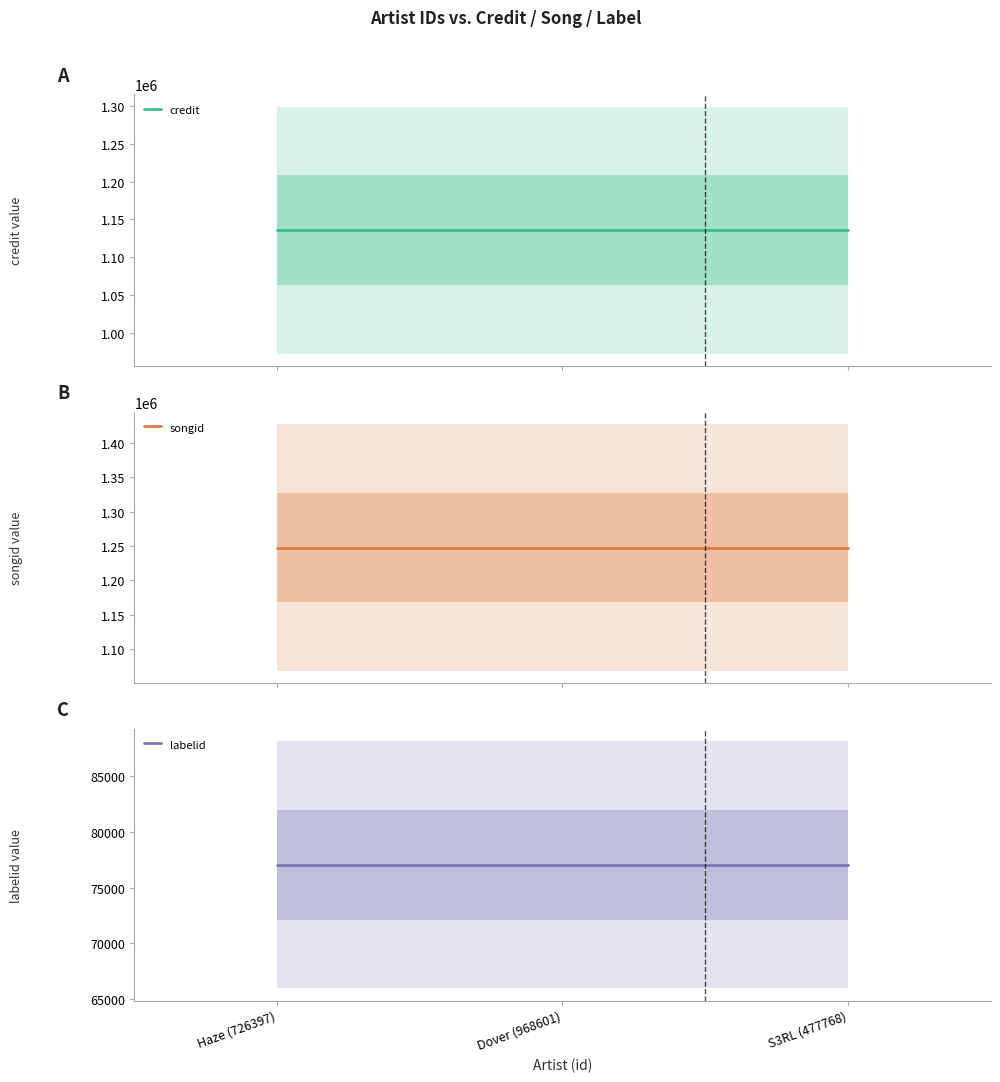

Rank the categories by credit value from lowest to highest.

Haze (726397), Dover (968601), S3RL (477768)